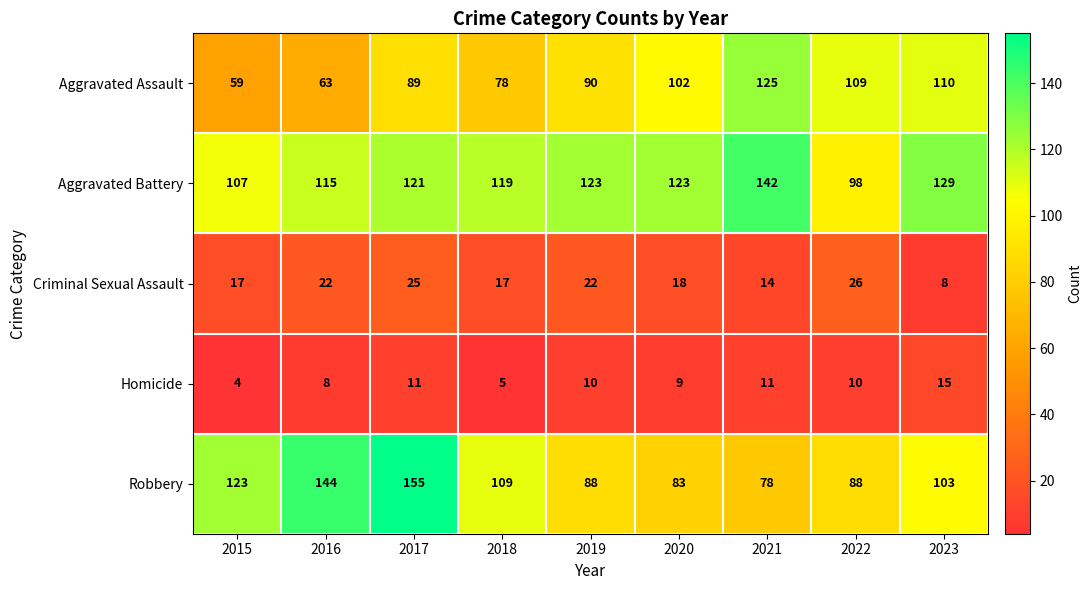

Which series changed the most between 2017 and 2018?

Robbery